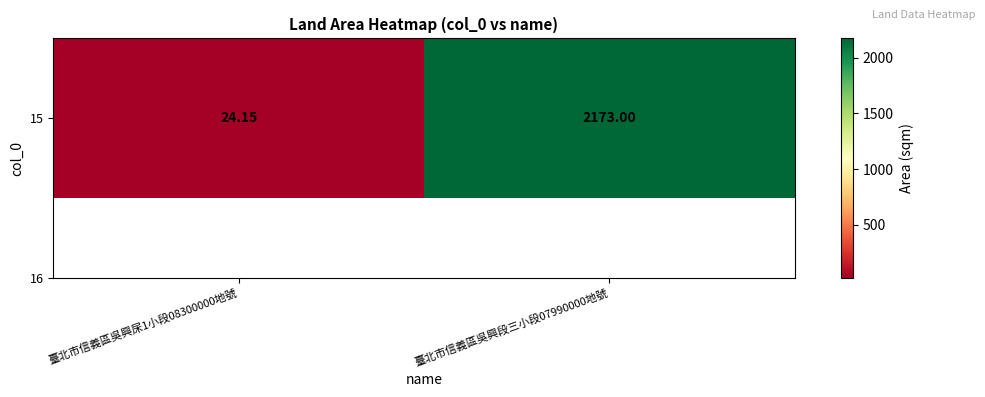

Reading left to right, list all the values displayed in this chart.

臺北市信義區吳興杘1小段08300000地號=24.1	臺北市信義區吳興段三小段07990000地號=2173.0